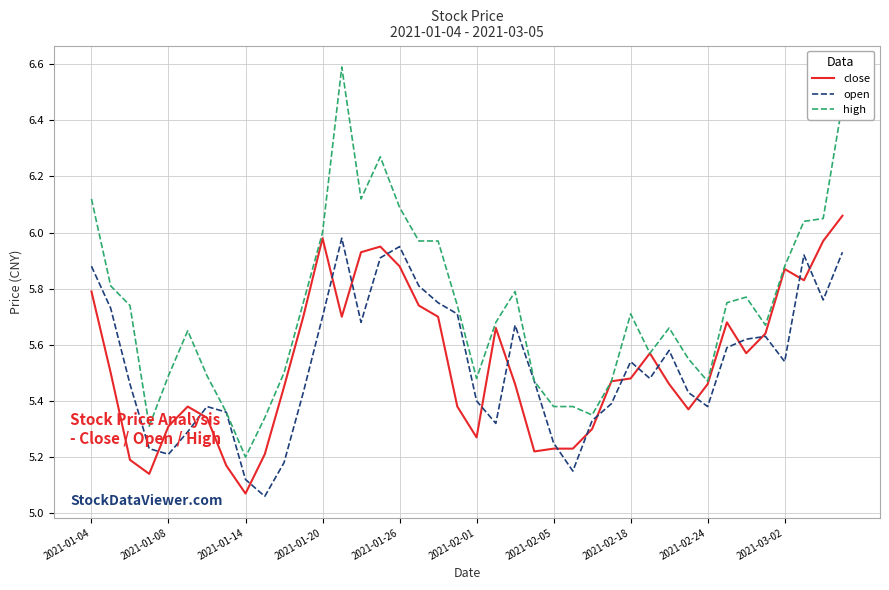

Which series has the largest range (max minus min)?

high